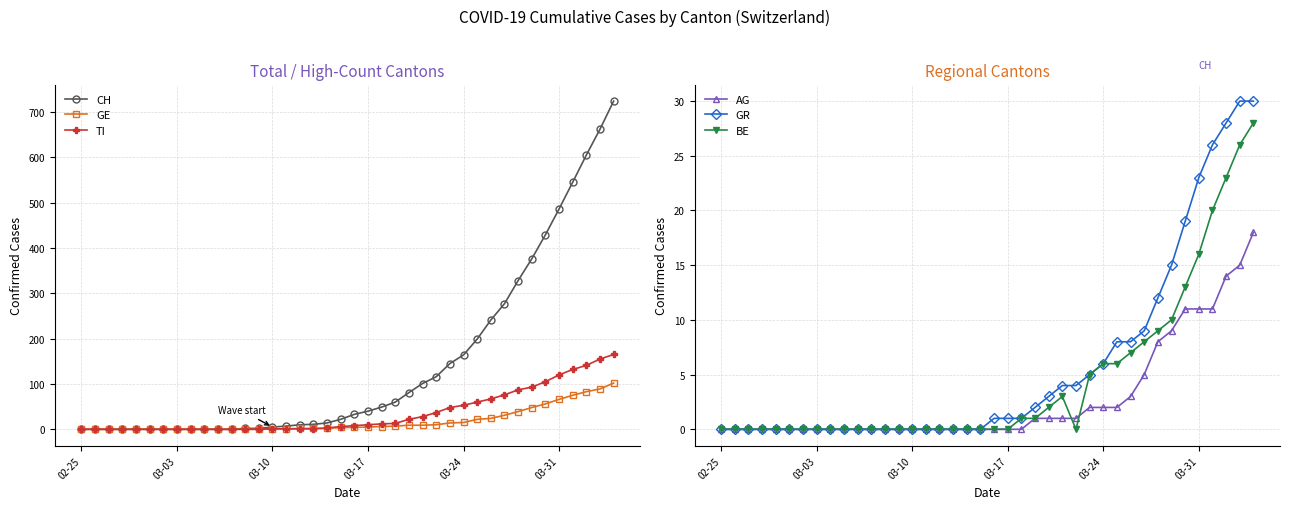

True or false: GE has a value of 0 at 02-25.

True